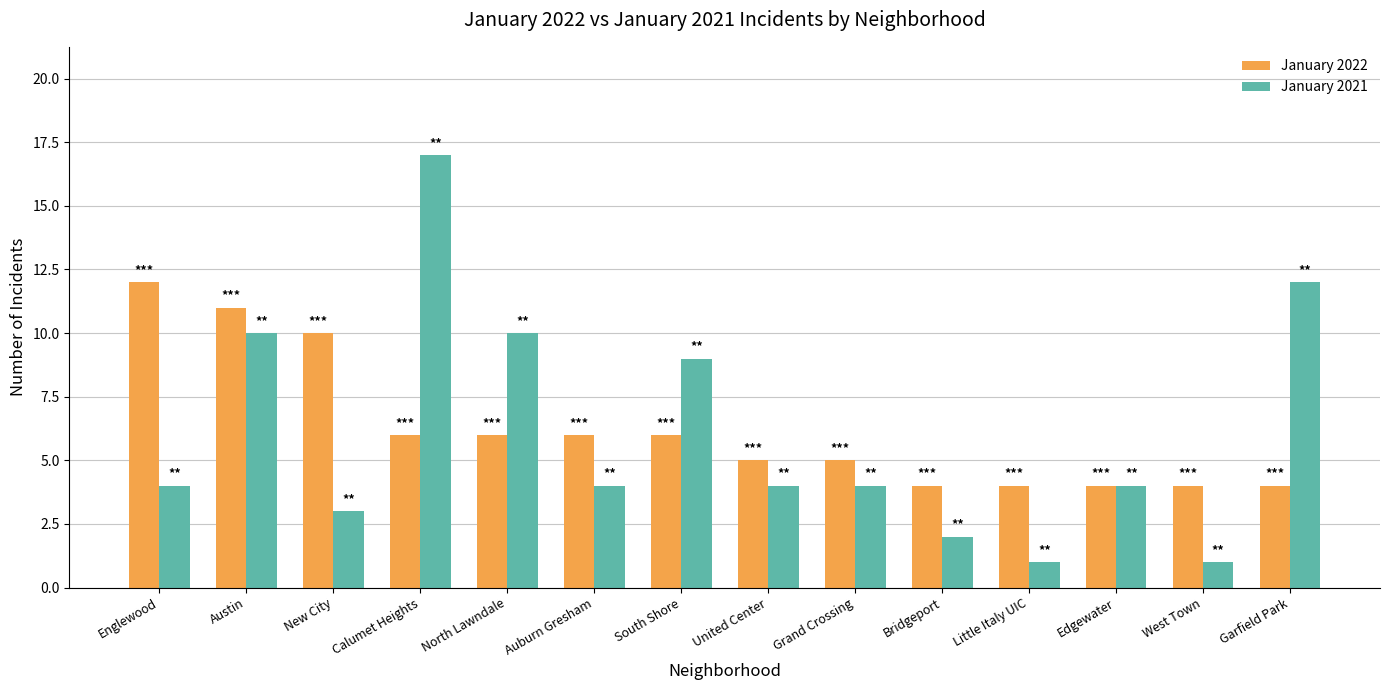

Reading right to left, what are all the values shown in this chart?

January 2022: Garfield Park=4	West Town=4	Edgewater=4	Little Italy UIC=4	Bridgeport=4	Grand Crossing=5	United Center=5	South Shore=6	Auburn Gresham=6	North Lawndale=6	Calumet Heights=6	New City=10	Austin=11	Englewood=12
January 2021: Garfield Park=12	West Town=1	Edgewater=4	Little Italy UIC=1	Bridgeport=2	Grand Crossing=4	United Center=4	South Shore=9	Auburn Gresham=4	North Lawndale=10	Calumet Heights=17	New City=3	Austin=10	Englewood=4